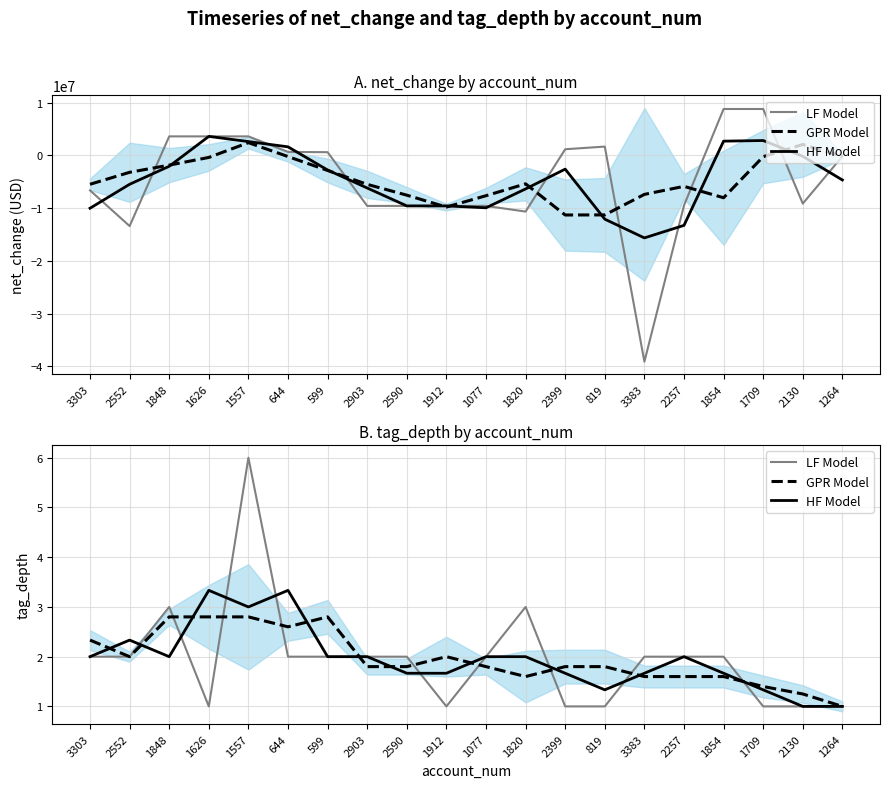

Which category has the highest value in the GPR Model series?

1848